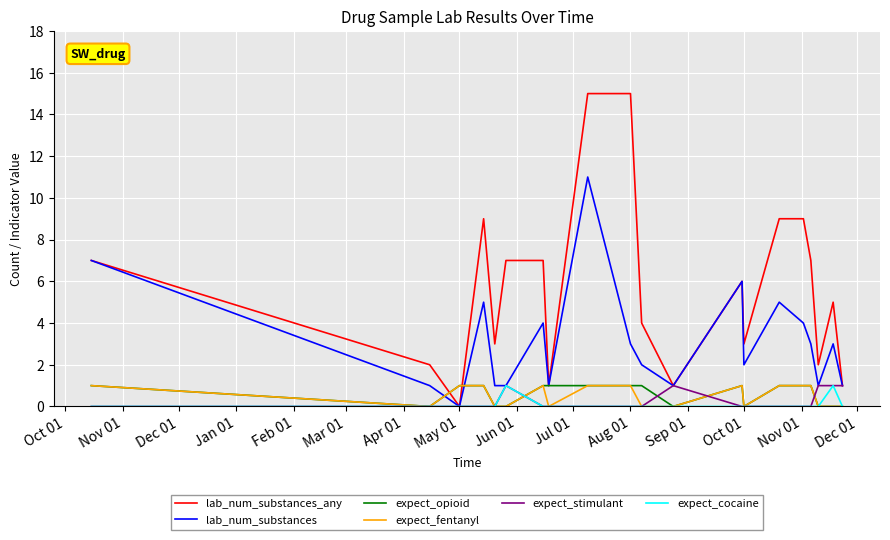

Which series has the largest total across all categories?

lab_num_substances_any